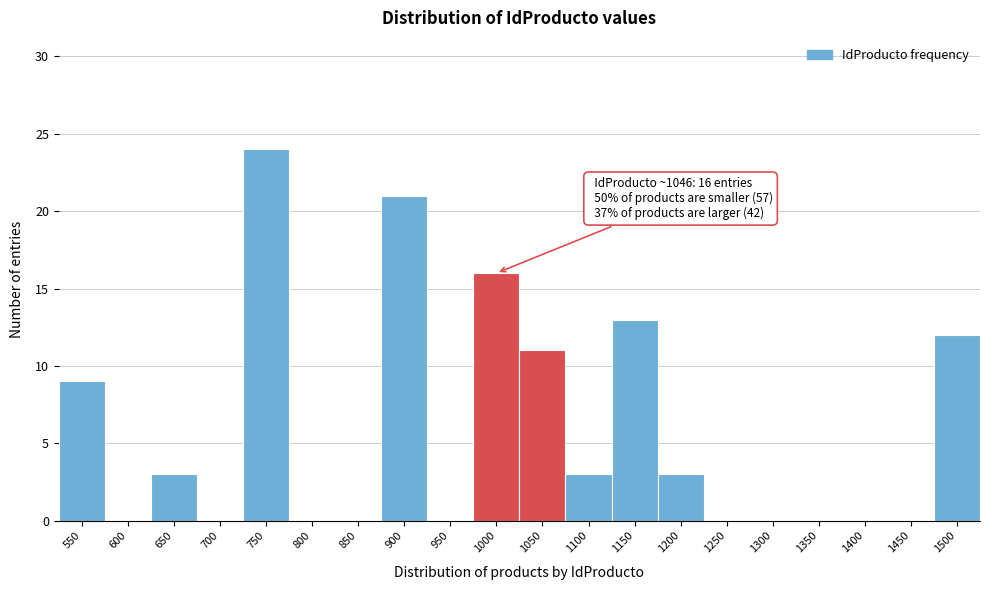

Reading left to right, extract all data points from this chart.

550=9	600=0	650=3	700=0	750=24	800=0	850=0	900=21	950=0	1000=16	1050=11	1100=3	1150=13	1200=3	1250=0	1300=0	1350=0	1400=0	1450=0	1500=12